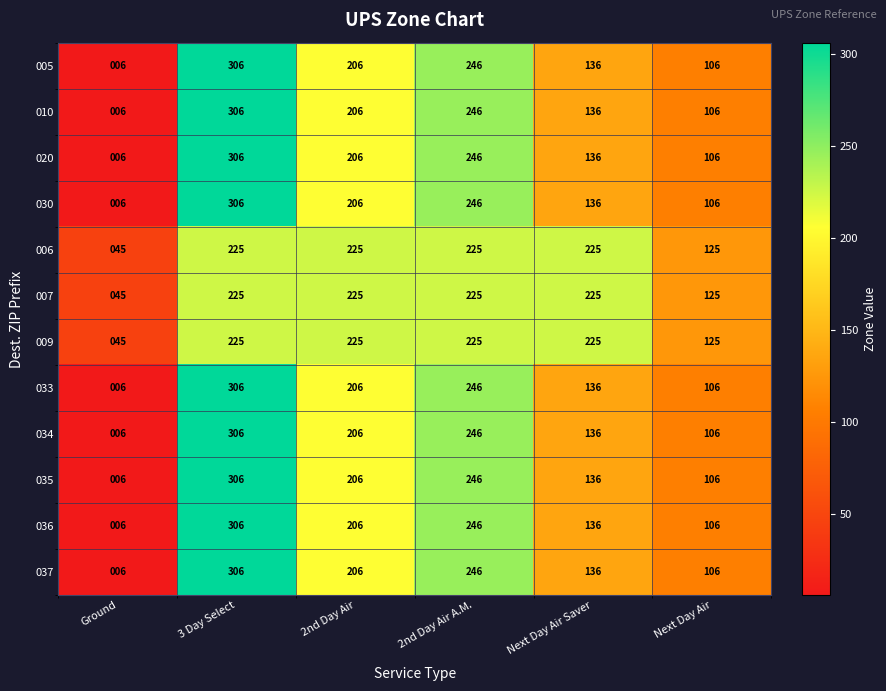

What is the difference between the highest and lowest values at 3 Day Select?

81